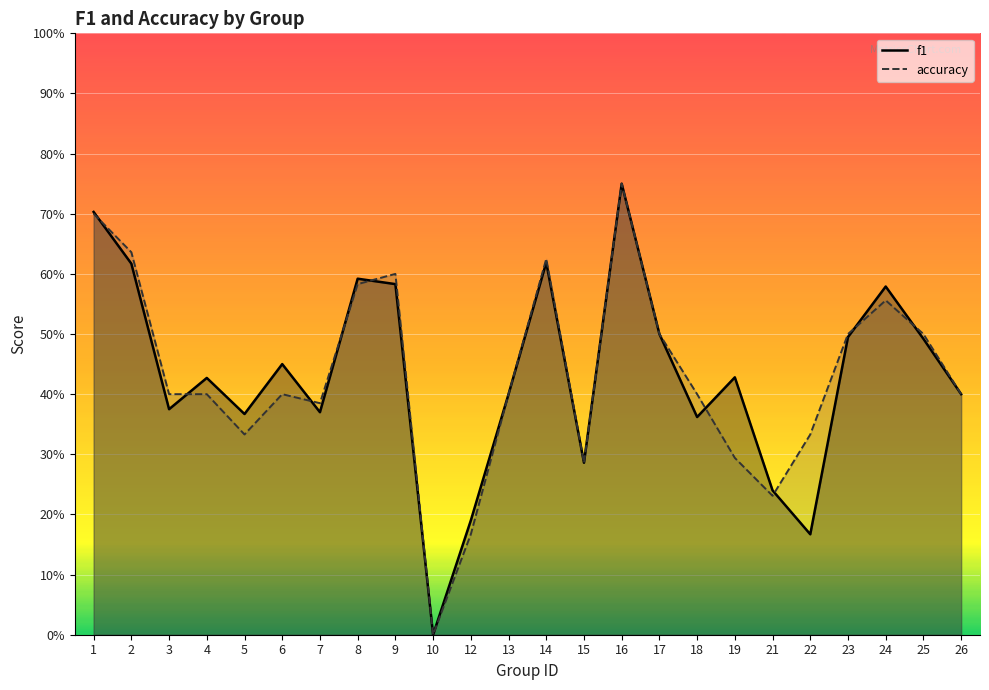

True or false: f1 has a value of 0.1 at 21.

False